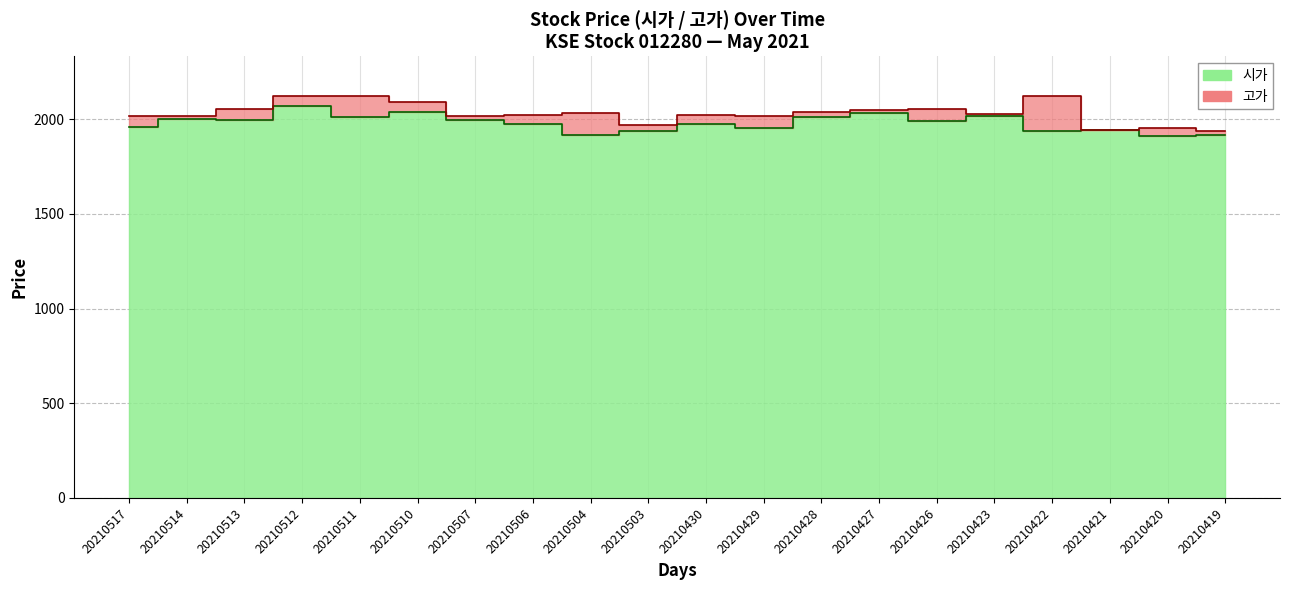

How many values in the 시가 series exceed 1990?

9